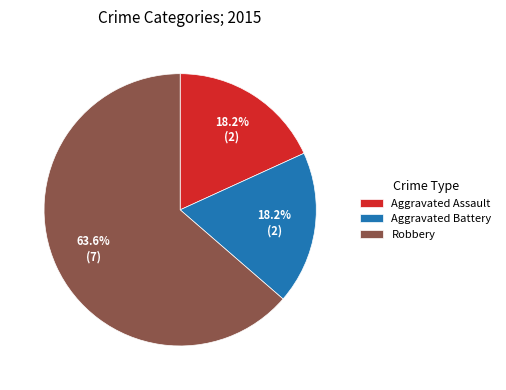

Which category has the biggest portion of the pie?

Robbery